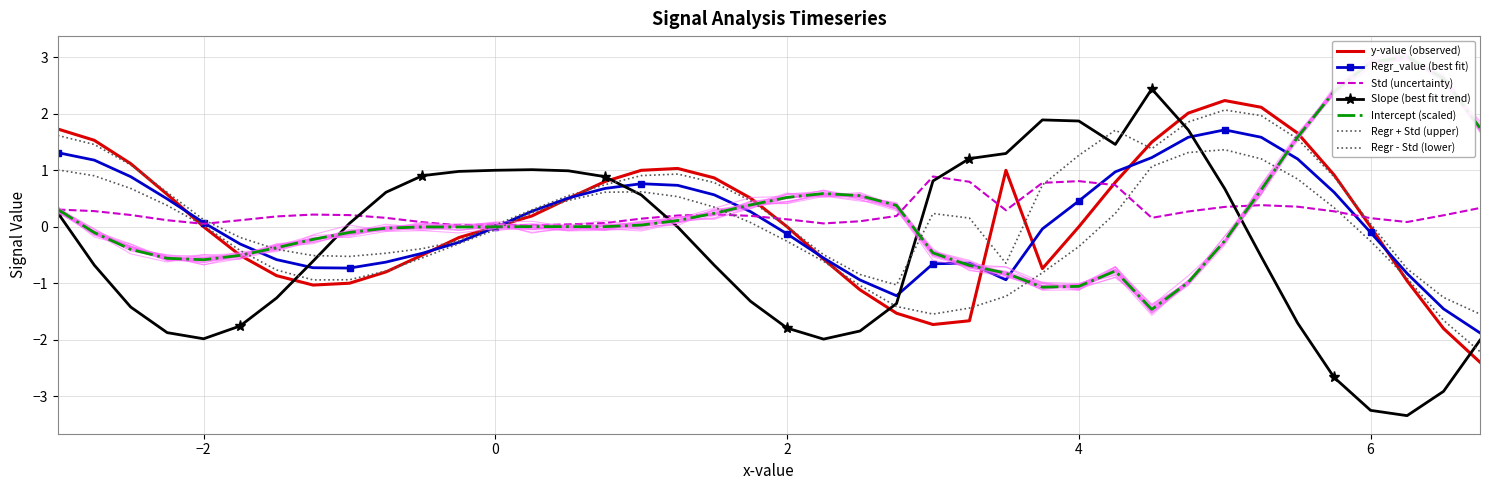

After their last crossing, which series has the higher values: Slope or Std?

Std